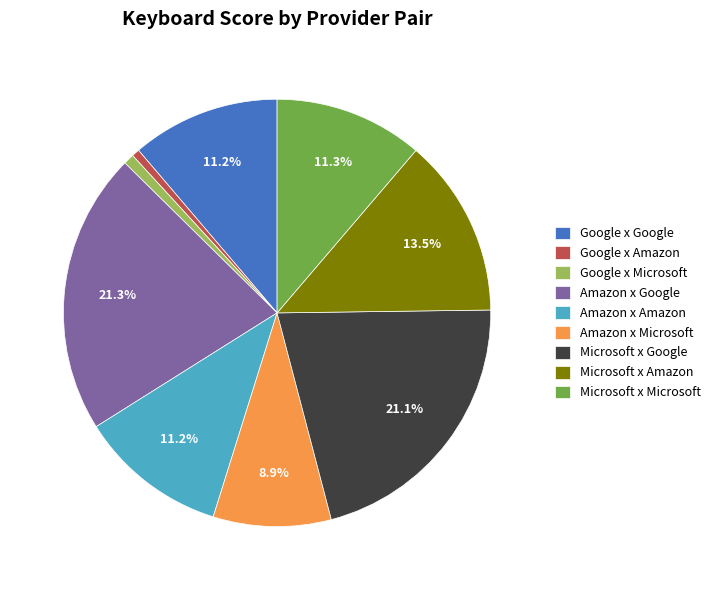

True or false: Amazon x Google accounts for 21% of the total.

True